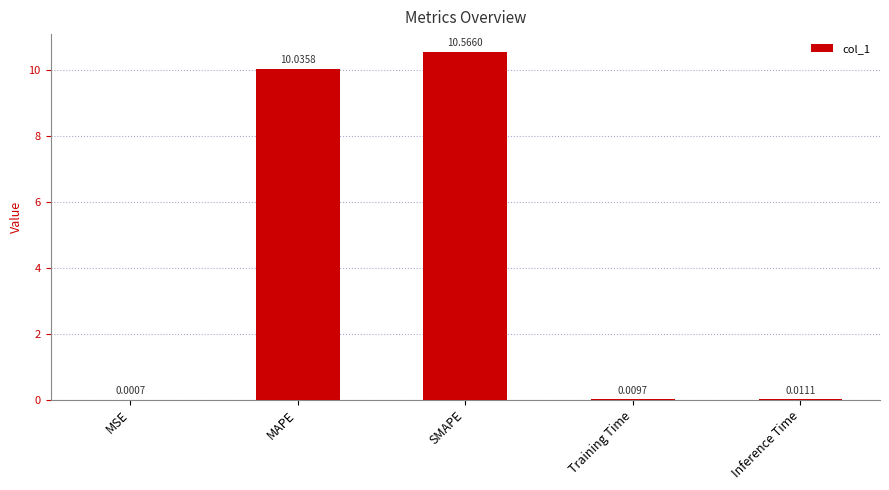

What is the change in value from MSE to SMAPE?

+10.6